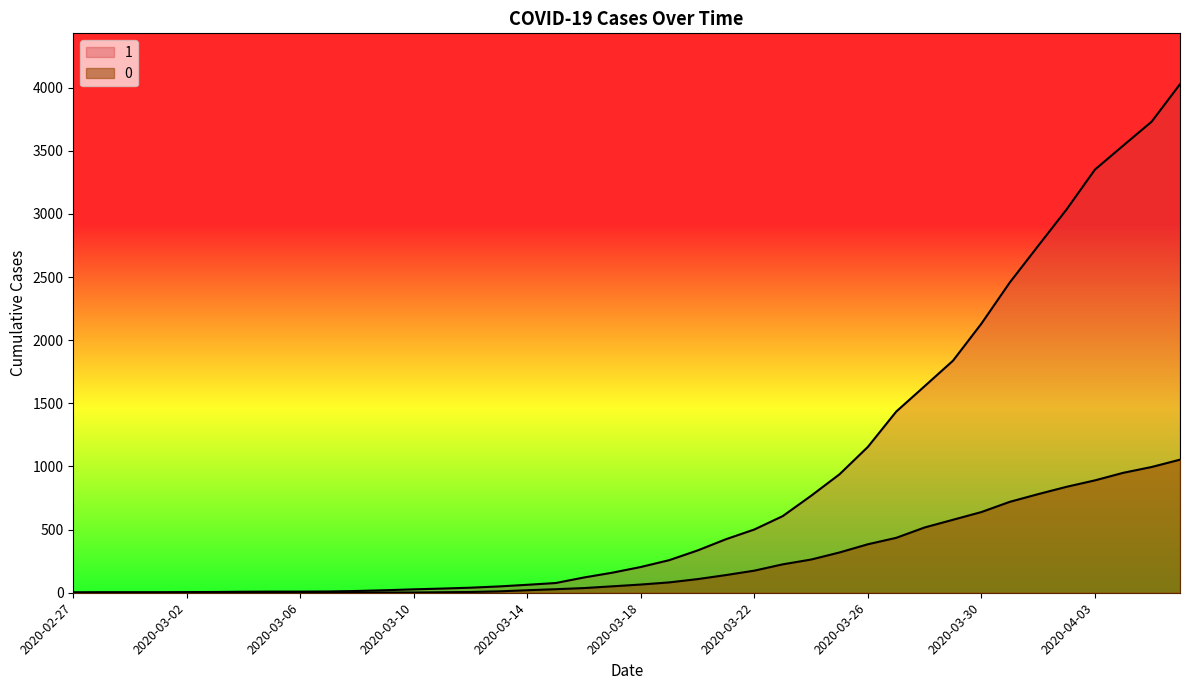

True or false: 0 has more than 2 interior local peaks.

False